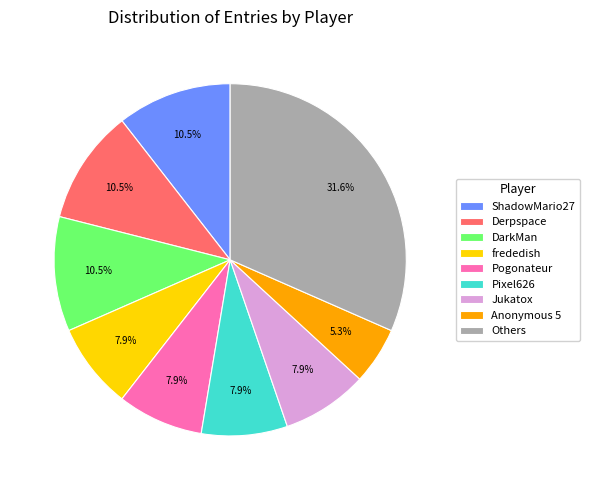

Between Pogonateur and ShadowMario27, which is larger?

ShadowMario27